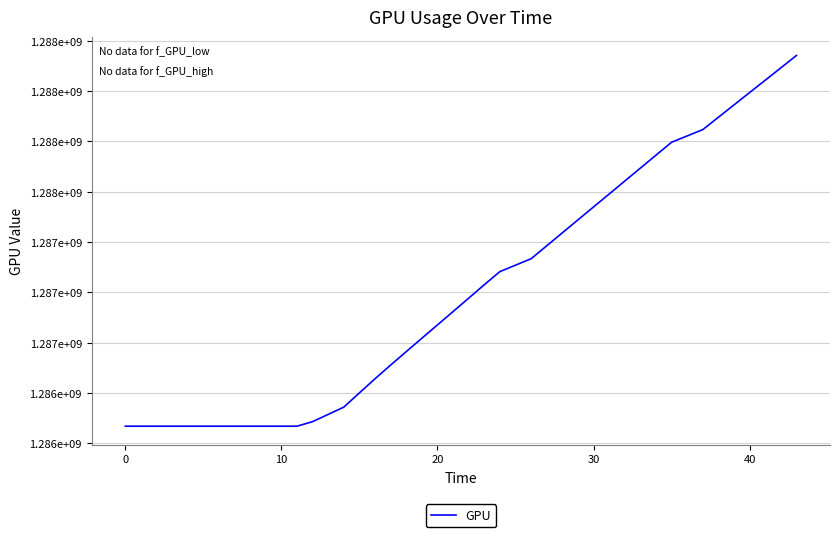

Is this an area chart (filled region under the line)?

No